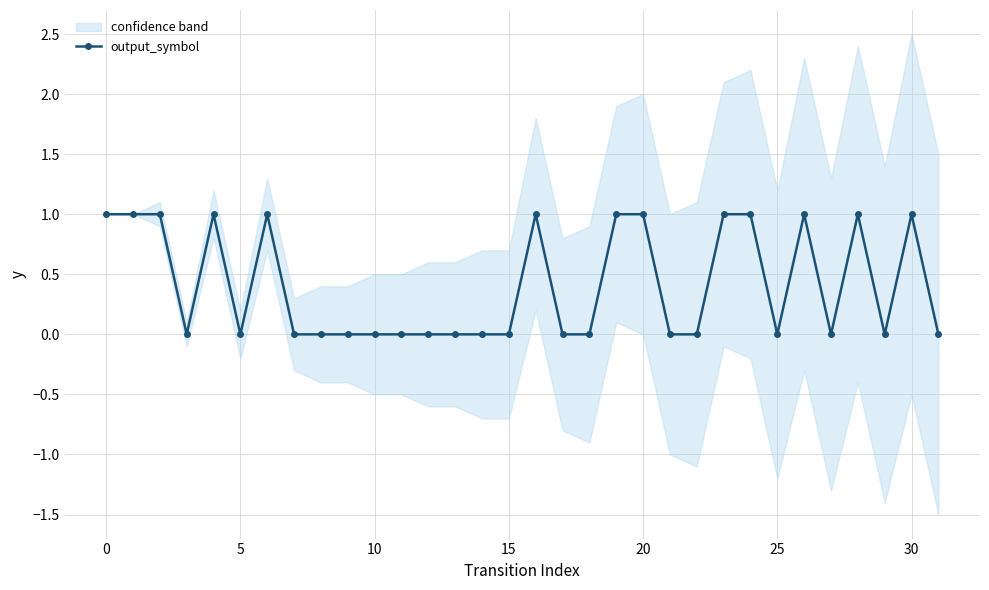

The output_symbol series shows 1 at 0. True or false?

True